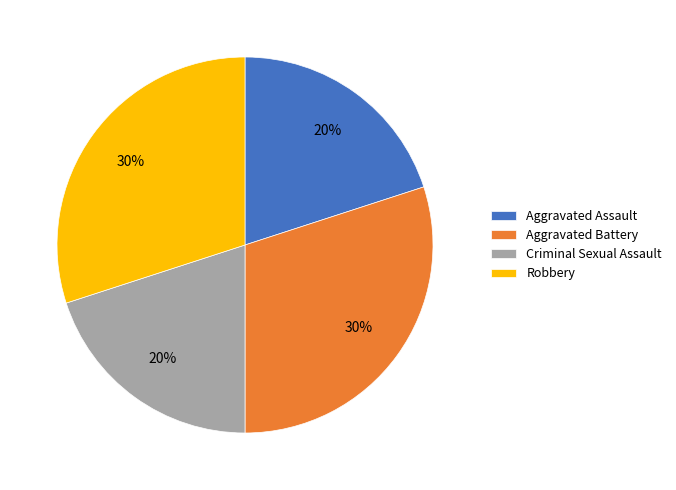

The Aggravated Assault slice represents 20% of the pie. True or false?

True